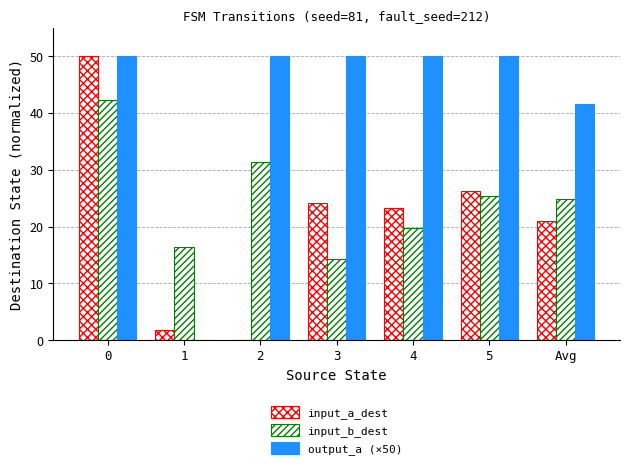

How many groups of bars are there?

7